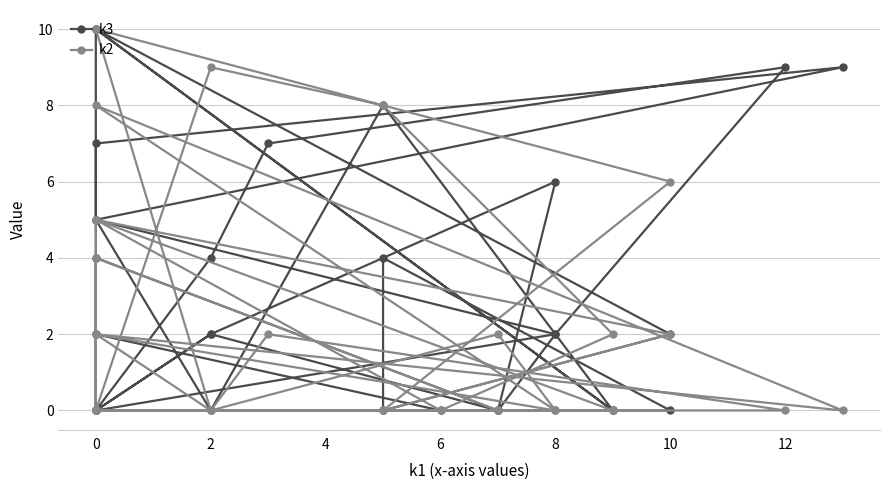

Where is the first local minimum for k2?

2